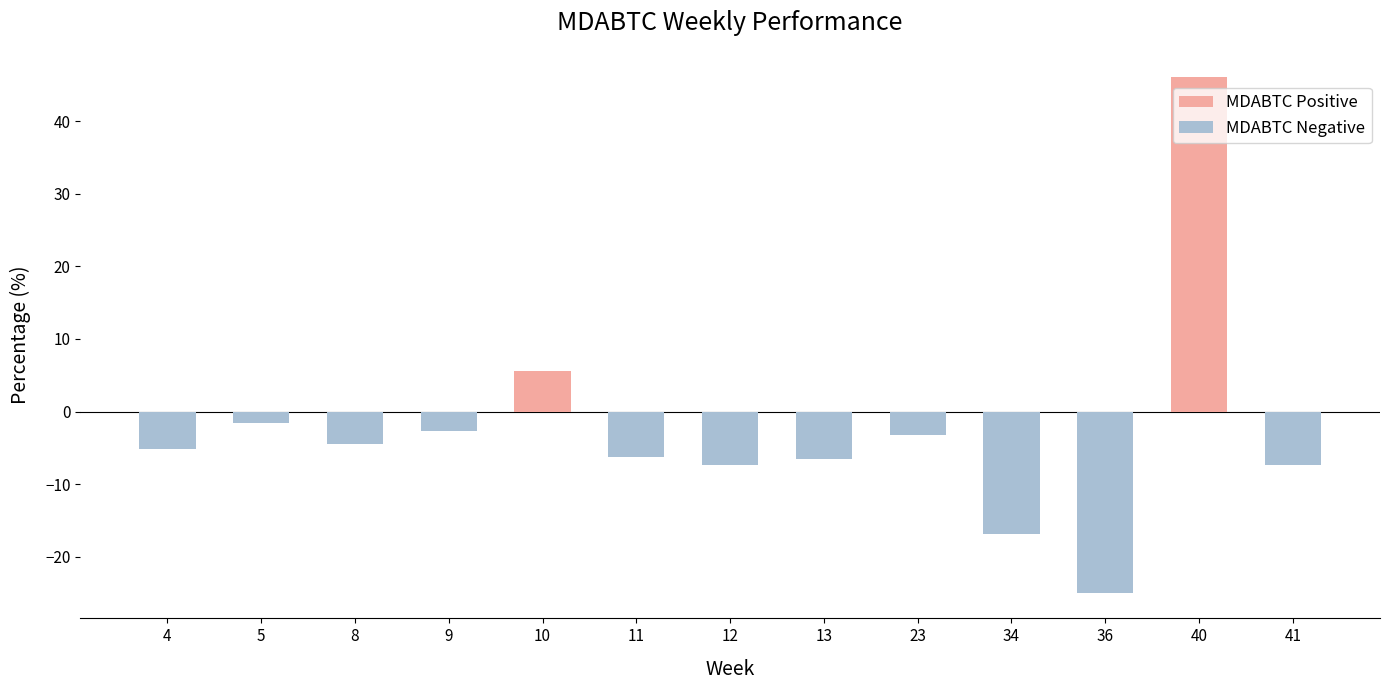

What is the smallest value displayed?

-24.9